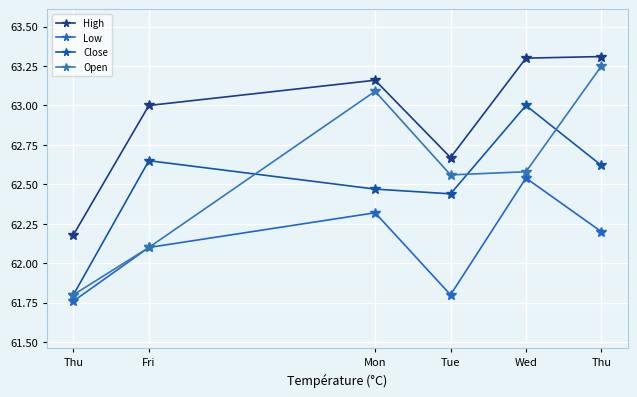

At how many categories does at least one series exceed 62?

6